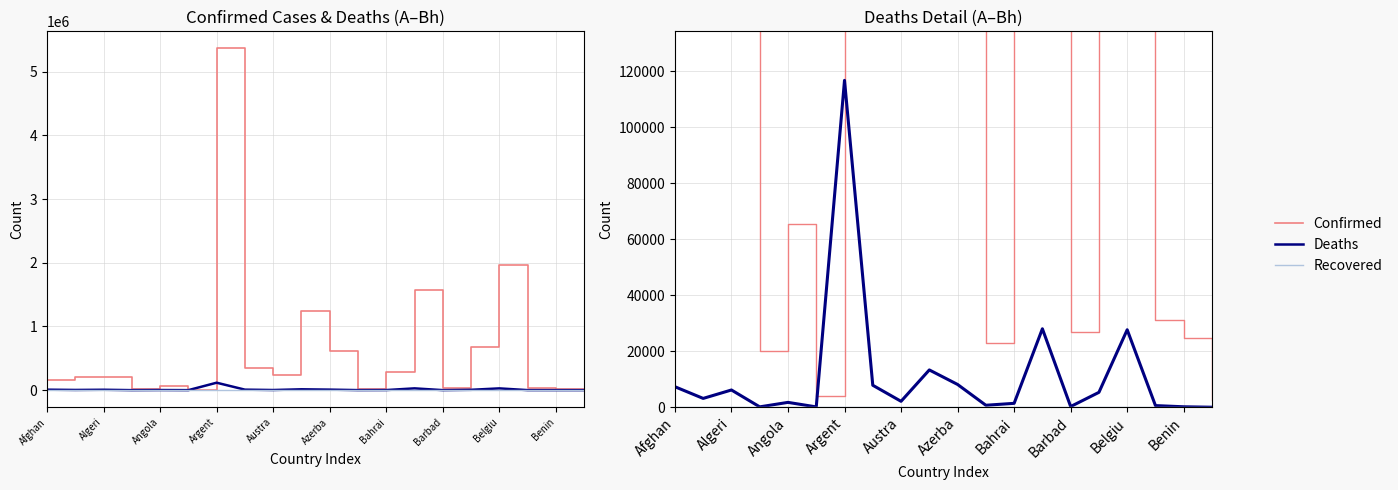

Reading left to right, extract all data points from this chart.

Confirmed: 157665	204627	213533	20136	65476	4177	5366522	342977	235558	1239287	607076	22907	278202	1580302	26949	678277	1968269	31152	24907	2652
Deaths: 7331	3152	6165	134	1737	117	116826	7856	2117	13333	8137	708	1394	28038	253	5322	27685	586	161	3
Recovered: 0	0	0	0	0	0	0	0	0	0	0	0	0	0	0	0	0	0	0	0